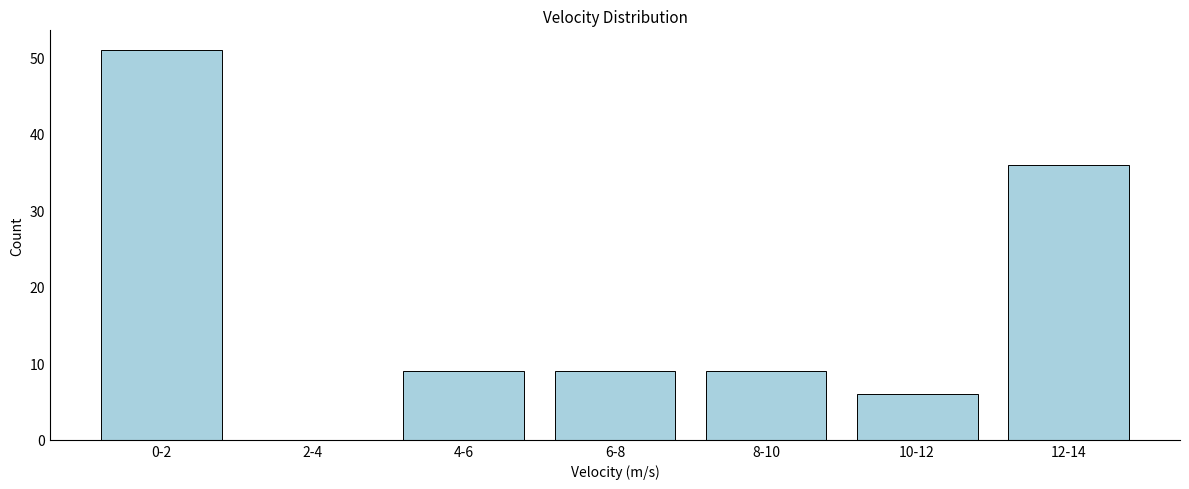

Reading left to right, transcribe all the data shown in this chart.

0-2=51	2-4=0	4-6=9	6-8=9	8-10=9	10-12=6	12-14=36